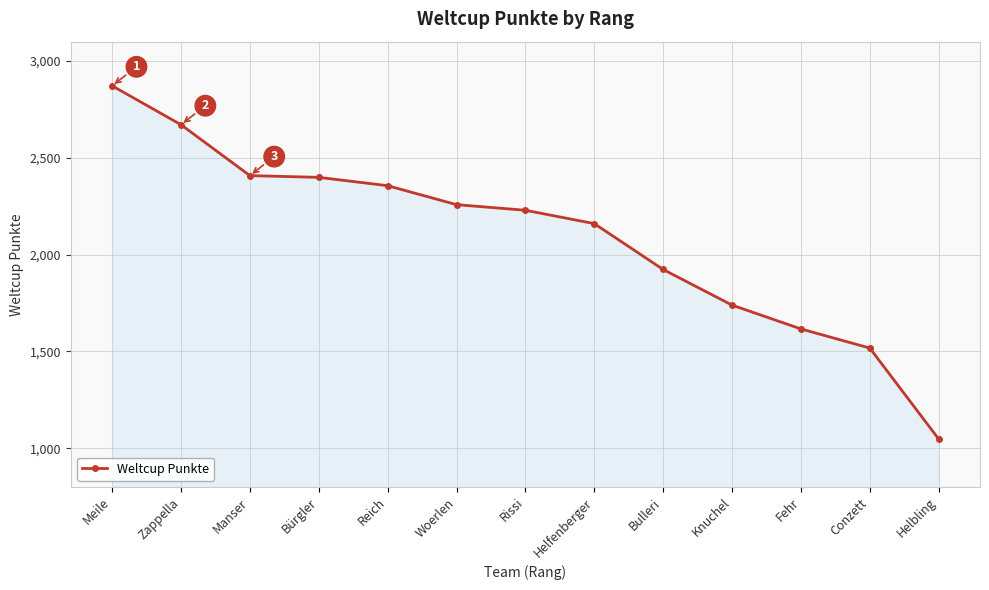

The chart shows a value of 388 at Conzett. True or false?

False